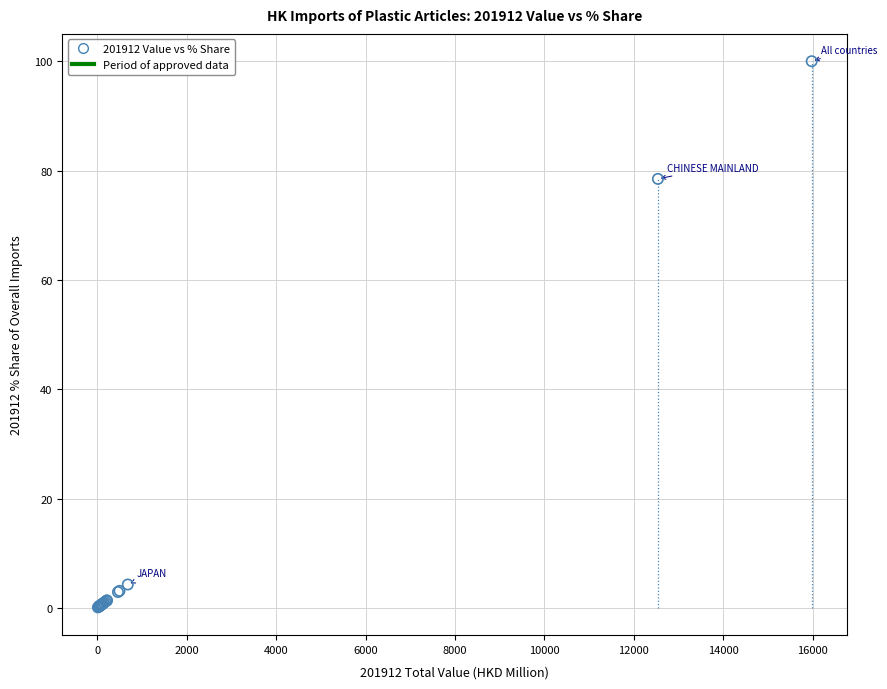

What Y value in the scatter plot is closest to 50?

78.5